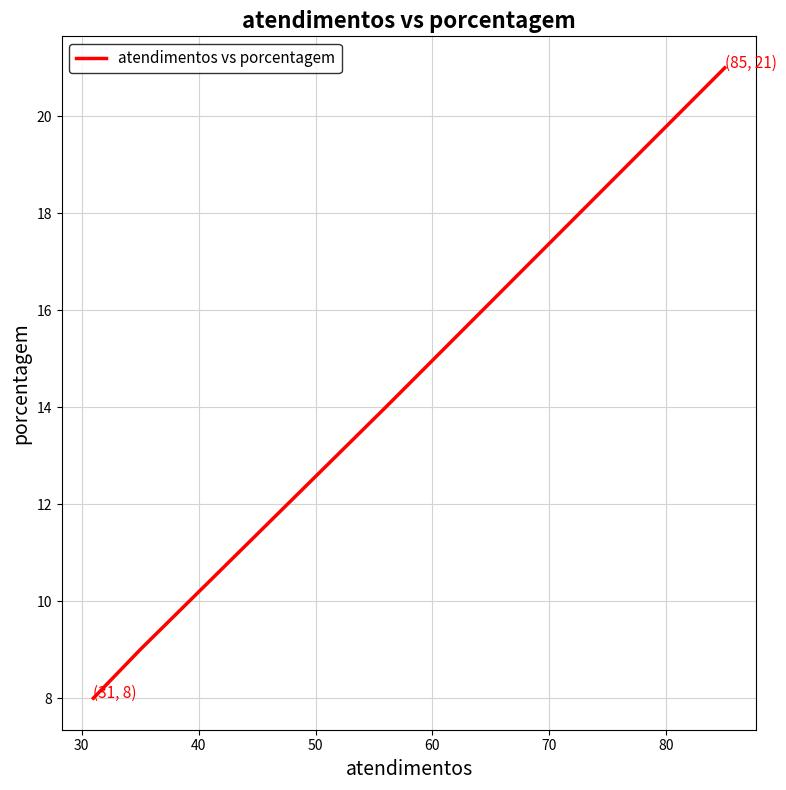

How many distinct data groups are displayed?

1